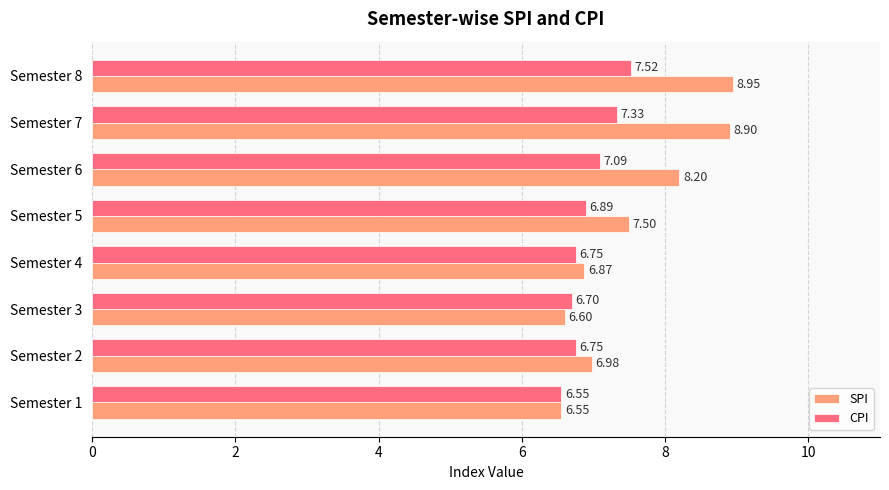

What is the difference between the highest and lowest values at Semester 7?

1.6